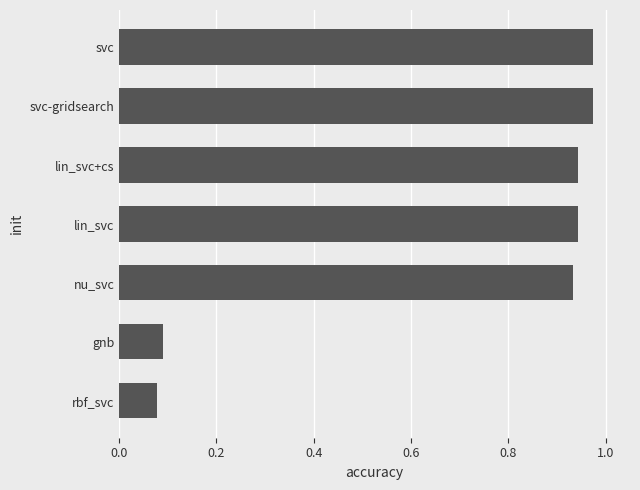

What is the sum of all values?

4.9